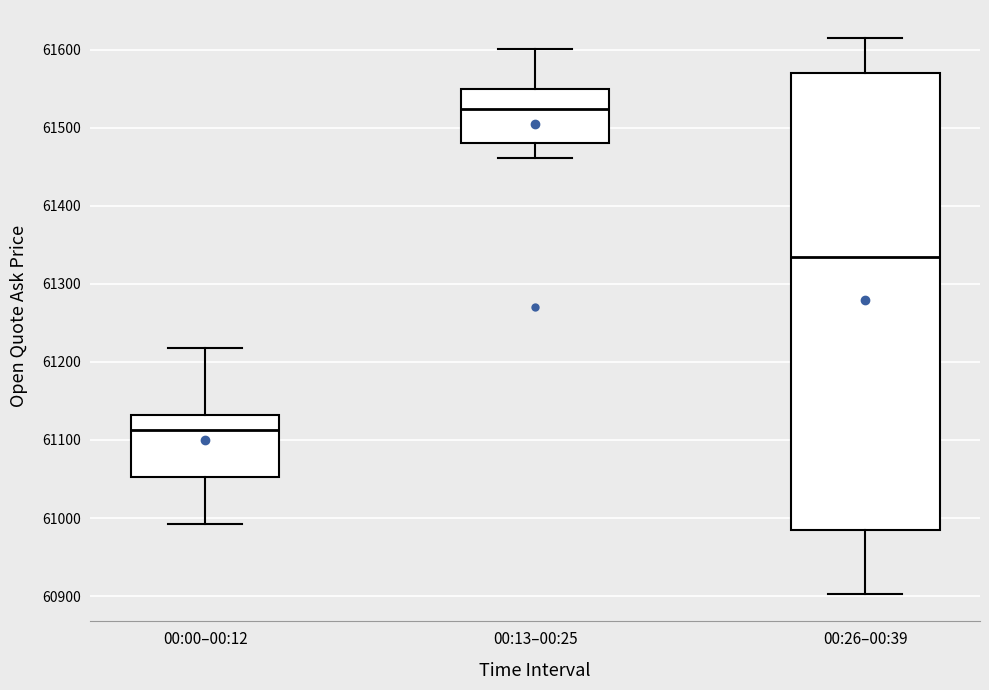

Comparing the boxes themselves (not the whiskers), which one is the tallest?

00:26–00:39